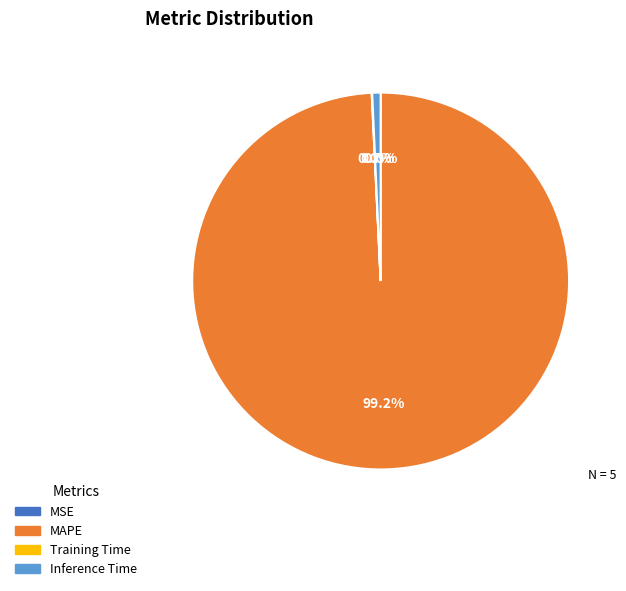

Which category has the biggest portion of the pie?

MAPE